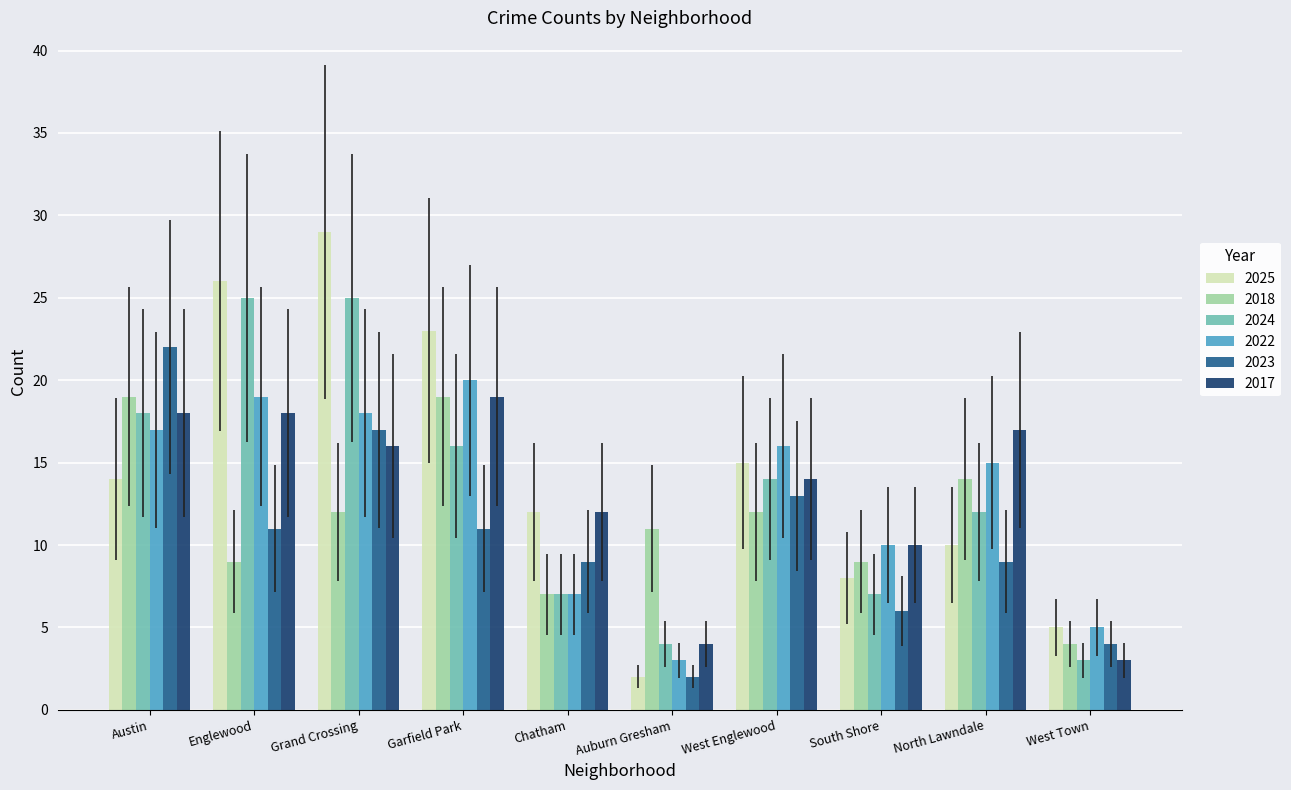

The value of 2018 at Auburn Gresham is 11. True or false?

True